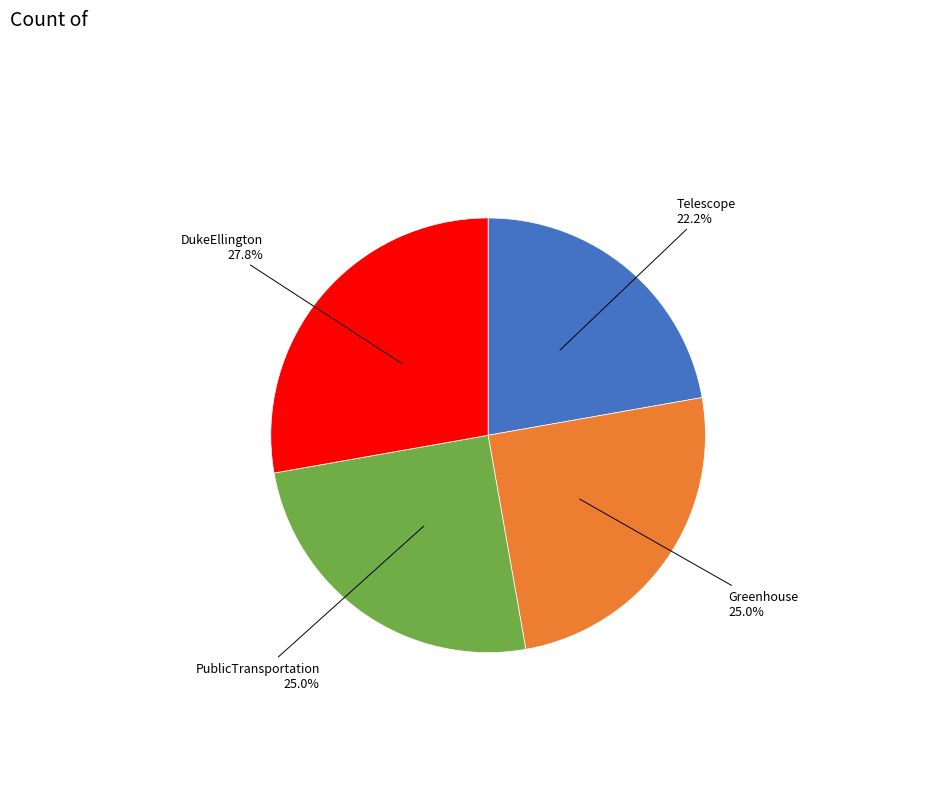

Is there a majority slice in this chart?

No